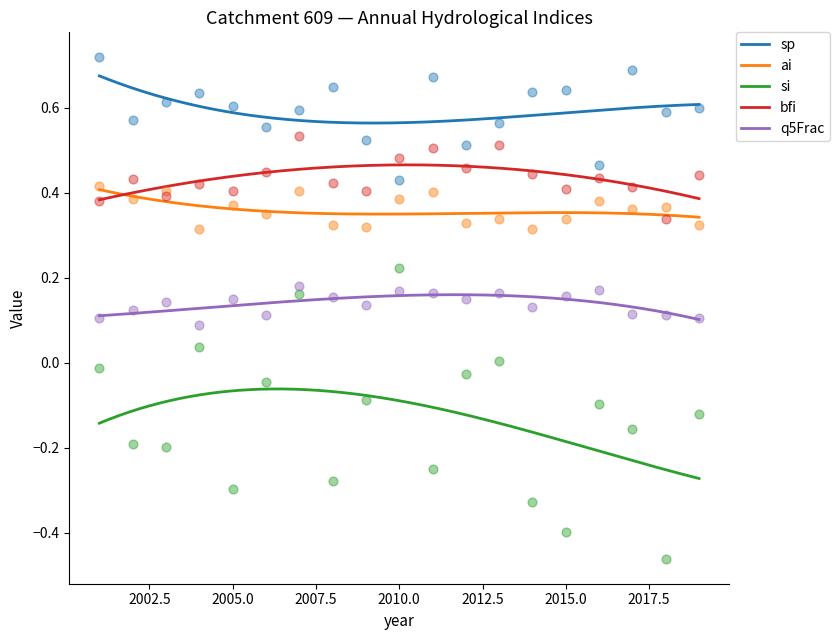

What is the total value across all series at 2012?

1.4